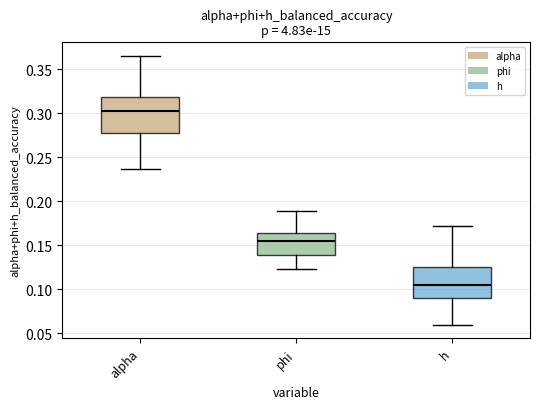

Which box is the tallest, from its lower edge to its upper edge?

alpha